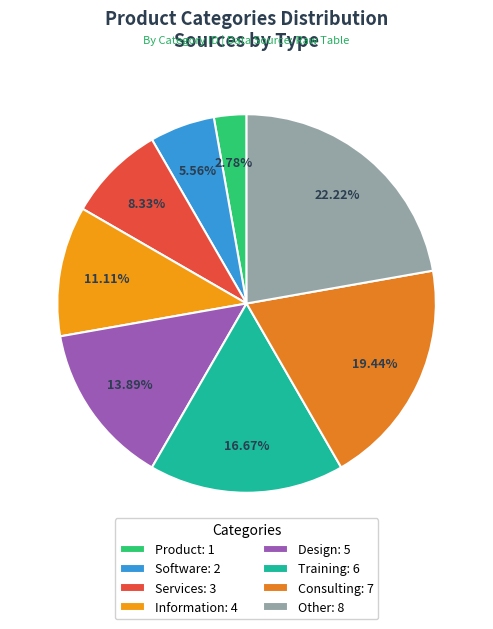

True or false: Information accounts for 11% of the total.

True